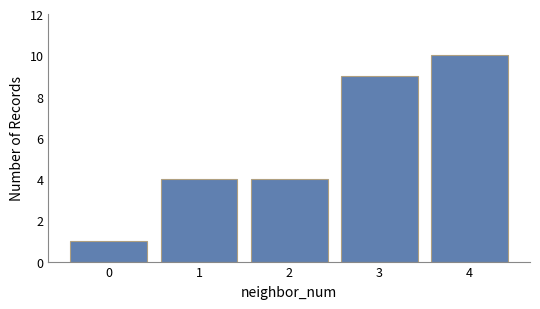

The chart shows a value of 10 at 4. True or false?

True